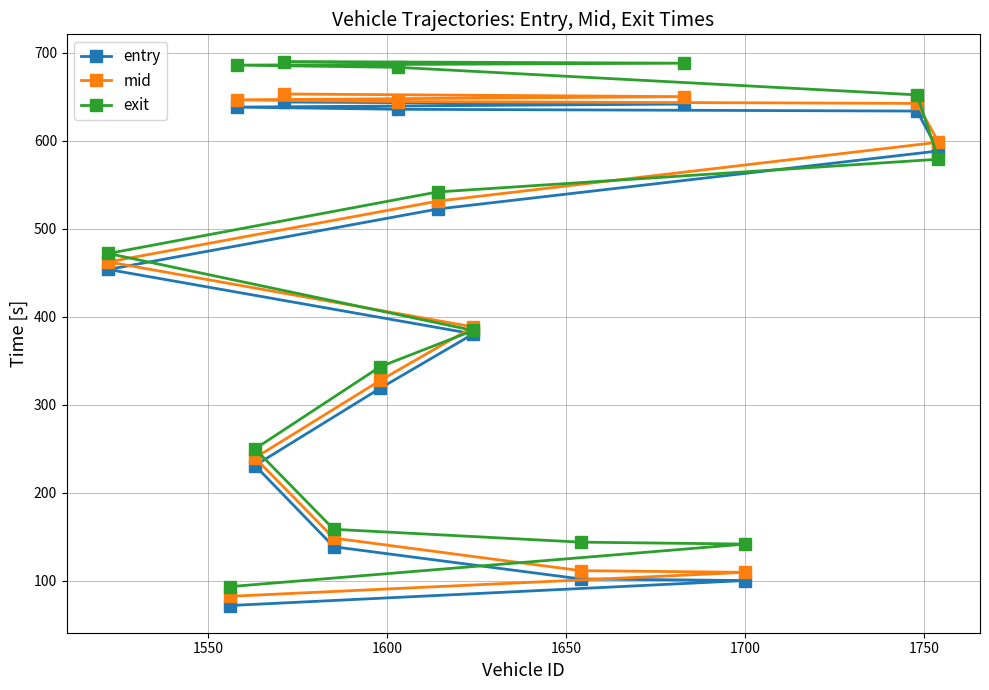

What is the minimum value shown in the chart?

71.8